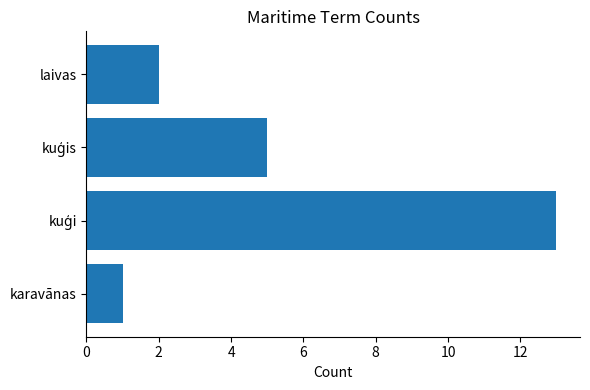

Count the number of data series in this chart.

1